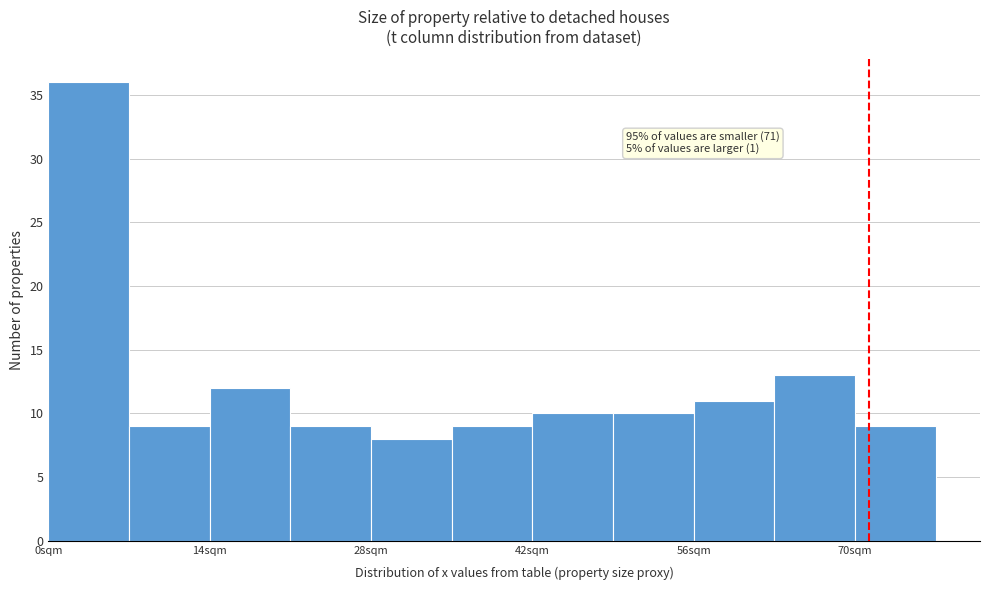

Around what value on the x-axis is the tallest bar? Give the approximate position of its centre, as read against the axis.

4